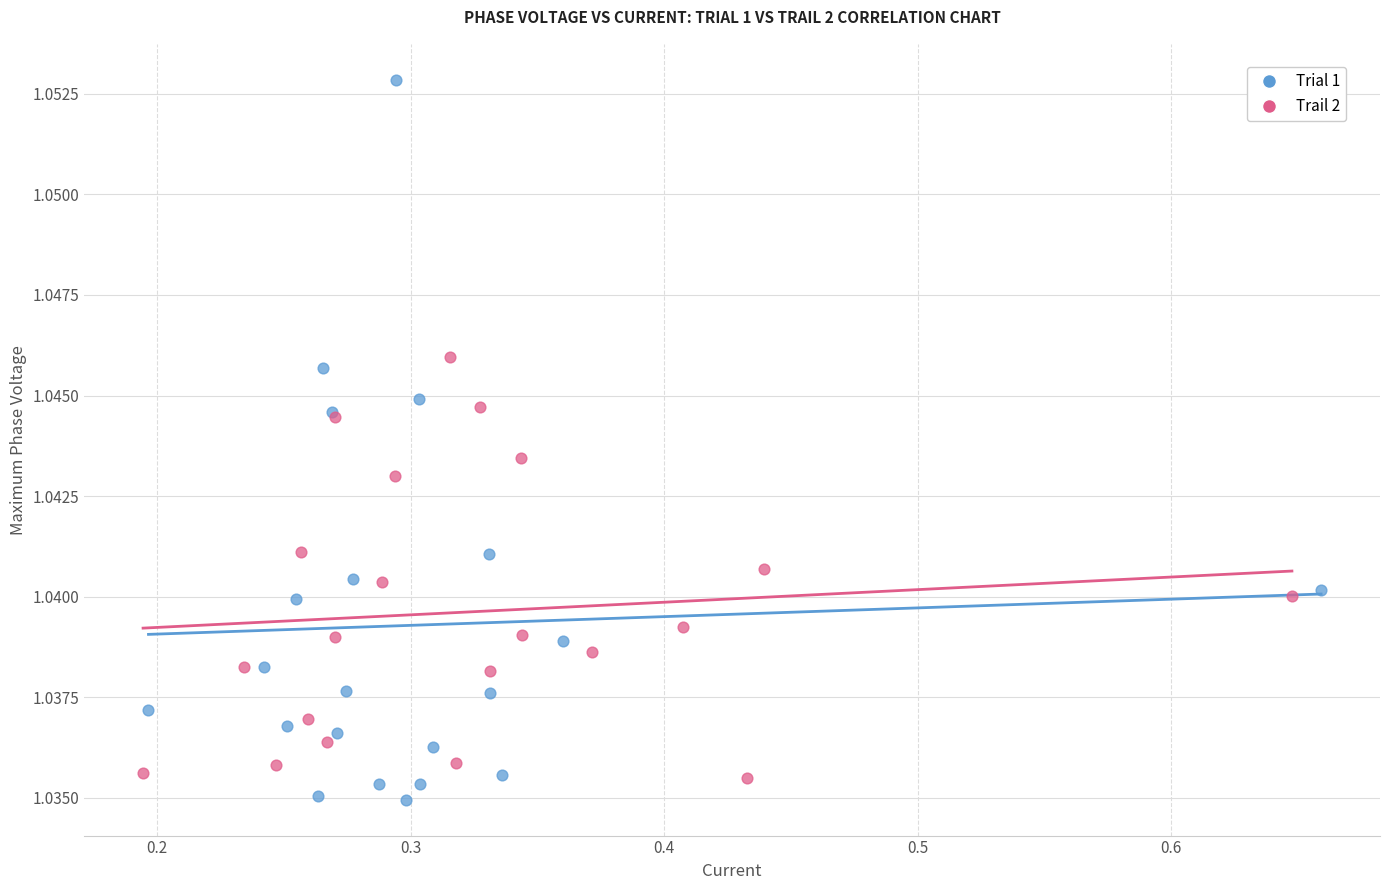

Which series contains the highest Y value?

Trial 1